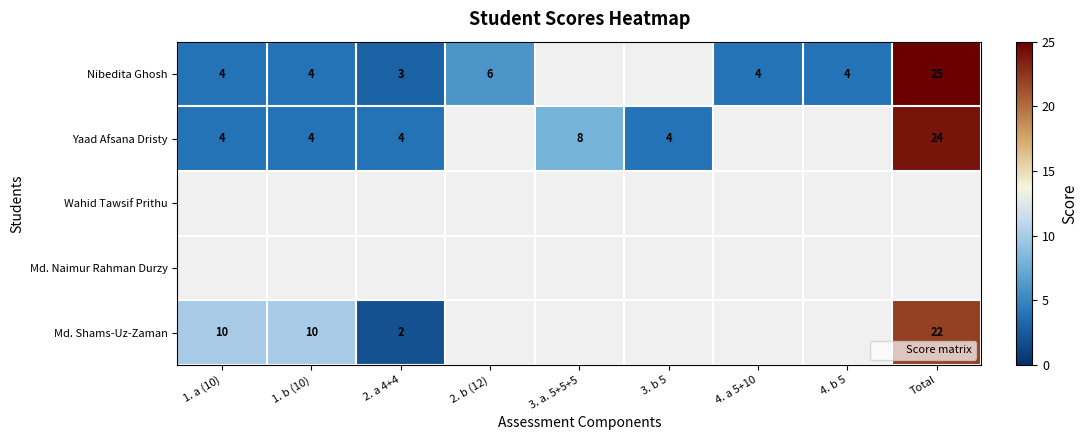

Between 4. b 5 and Total, which series saw the biggest shift?

Nibedita Ghosh